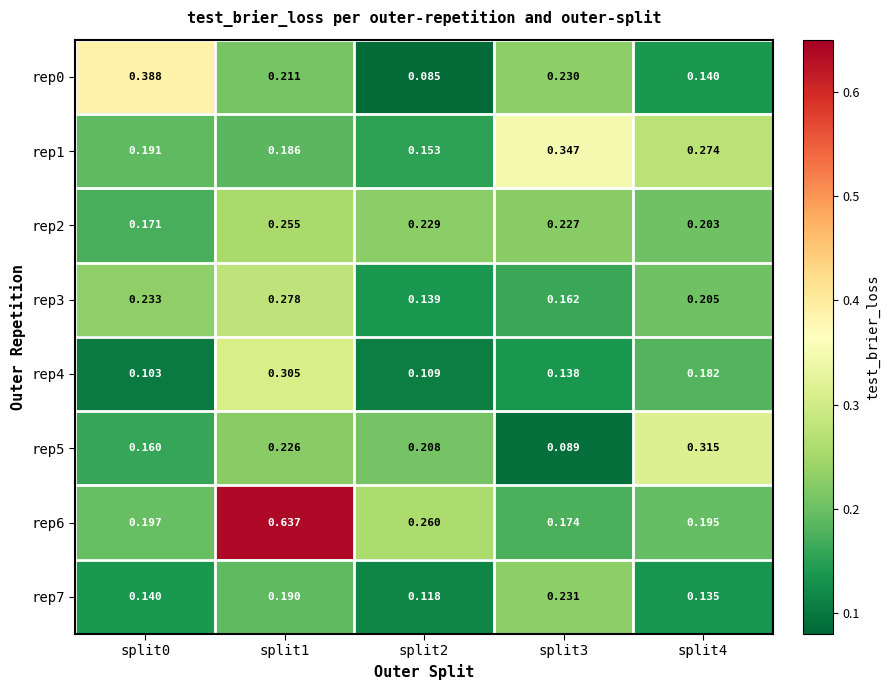

Is the value of rep1 at split2 greater than the value of rep0 at split2?

Yes